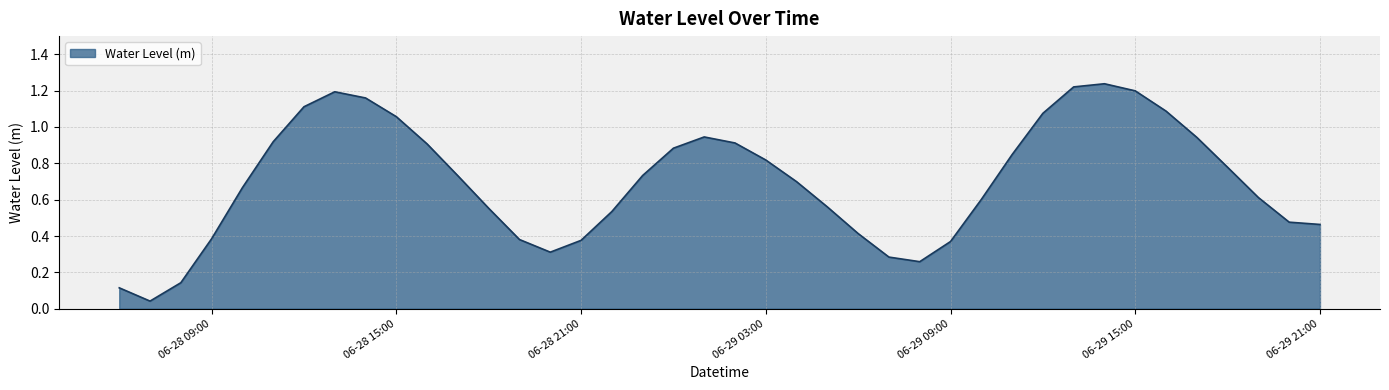

True or false: the data has more than 2 interior local peaks.

True